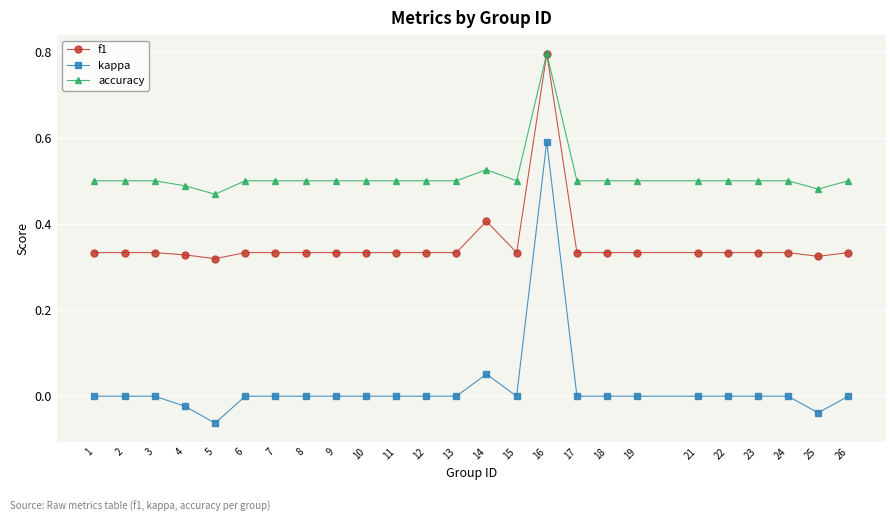

What is the average value of the f1 series?

0.4